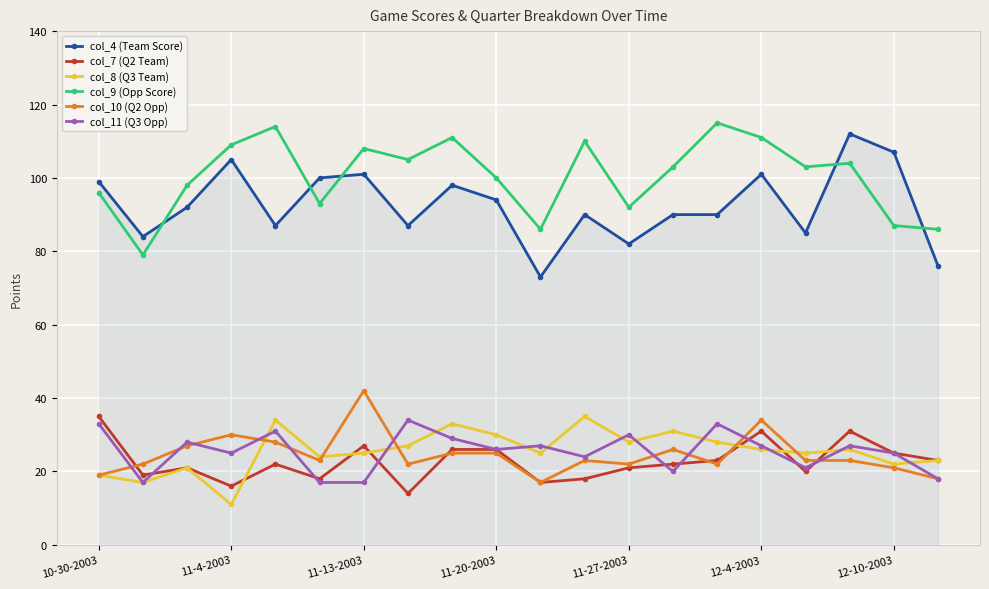

What is the difference between the second highest and minimum values in the col_8 (Q3 Team) series?

23